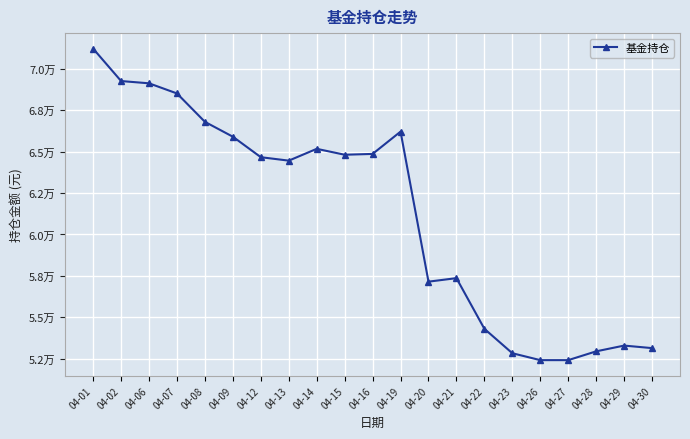

True or false: the data has more than 0 interior local peaks.

True